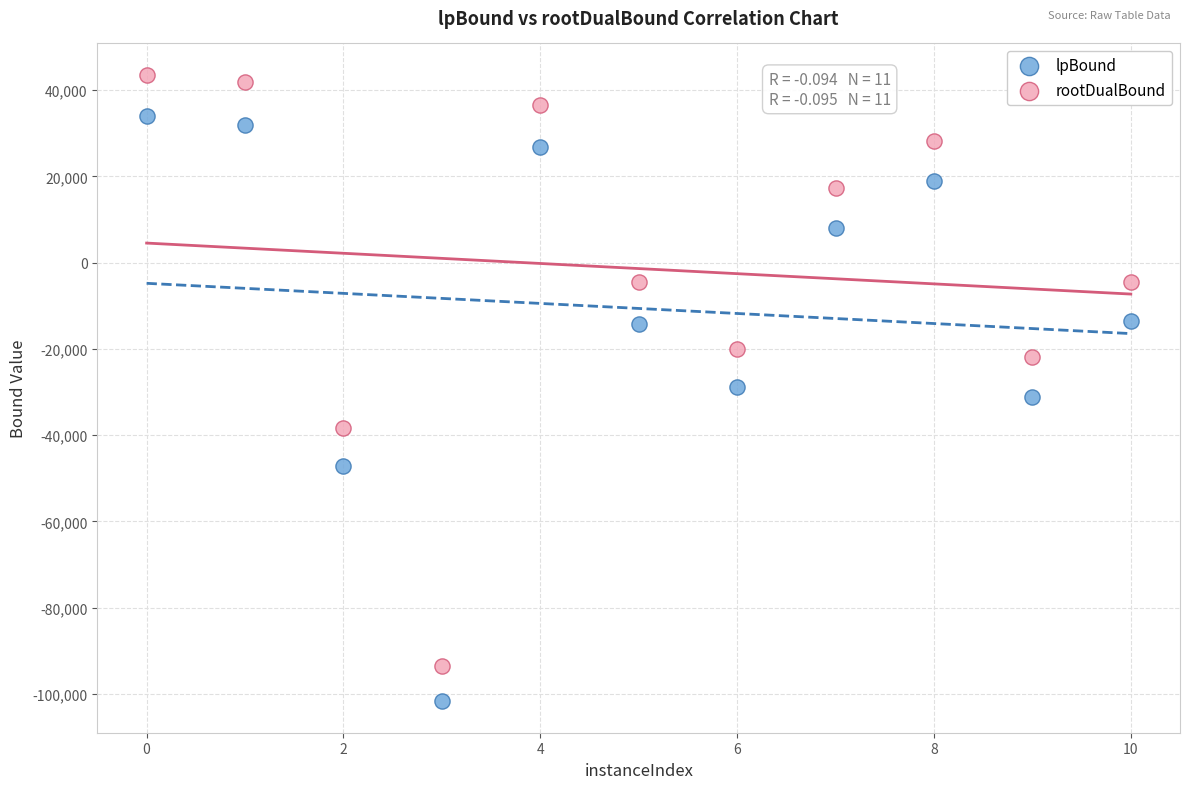

In the lpBound series, what Y value is closest to -33841?

-31102.1